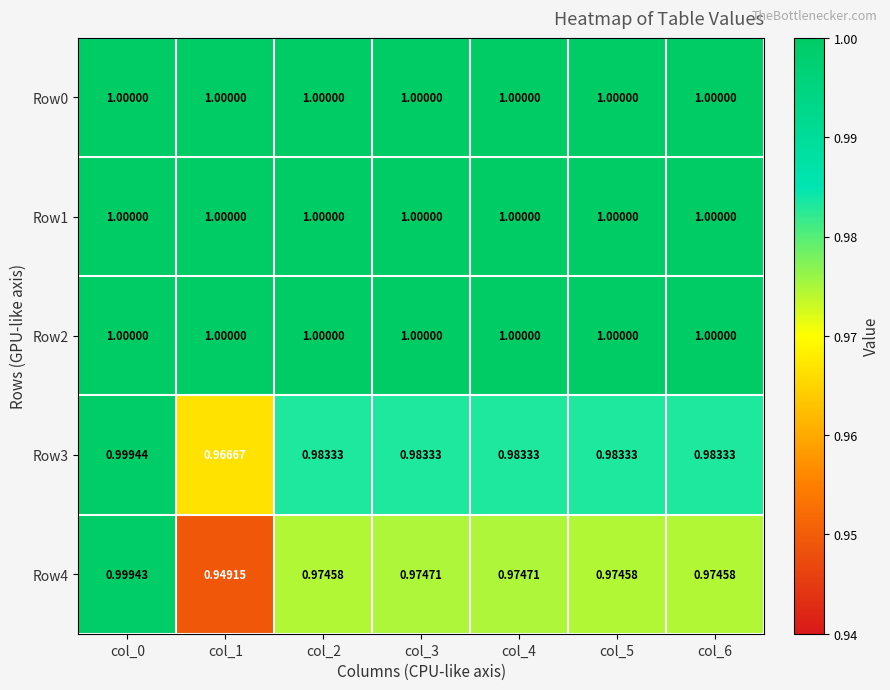

Is the value of Row3 at col_2 greater than the value of Row0 at col_5?

No